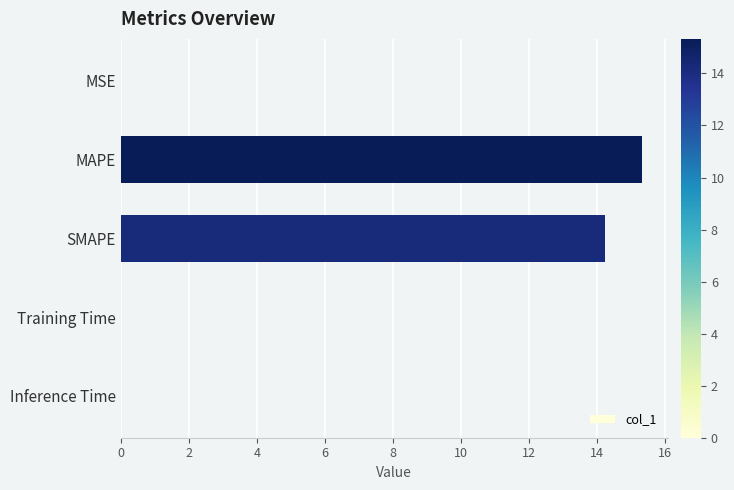

How many categories are shown in the chart?

5